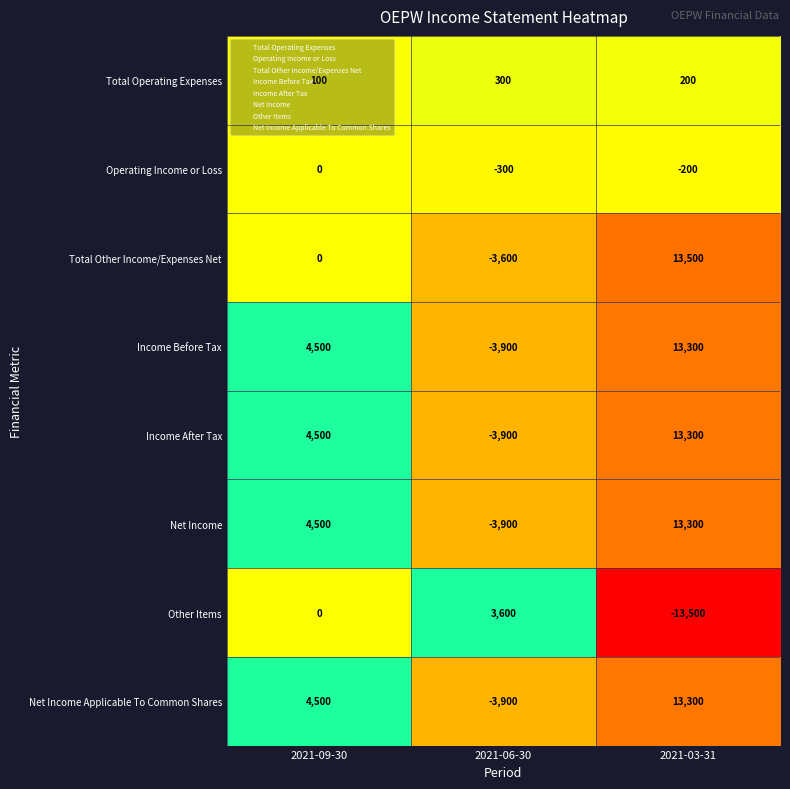

What is the difference between the Income After Tax values at 2021-03-31 and 2021-06-30?

17200